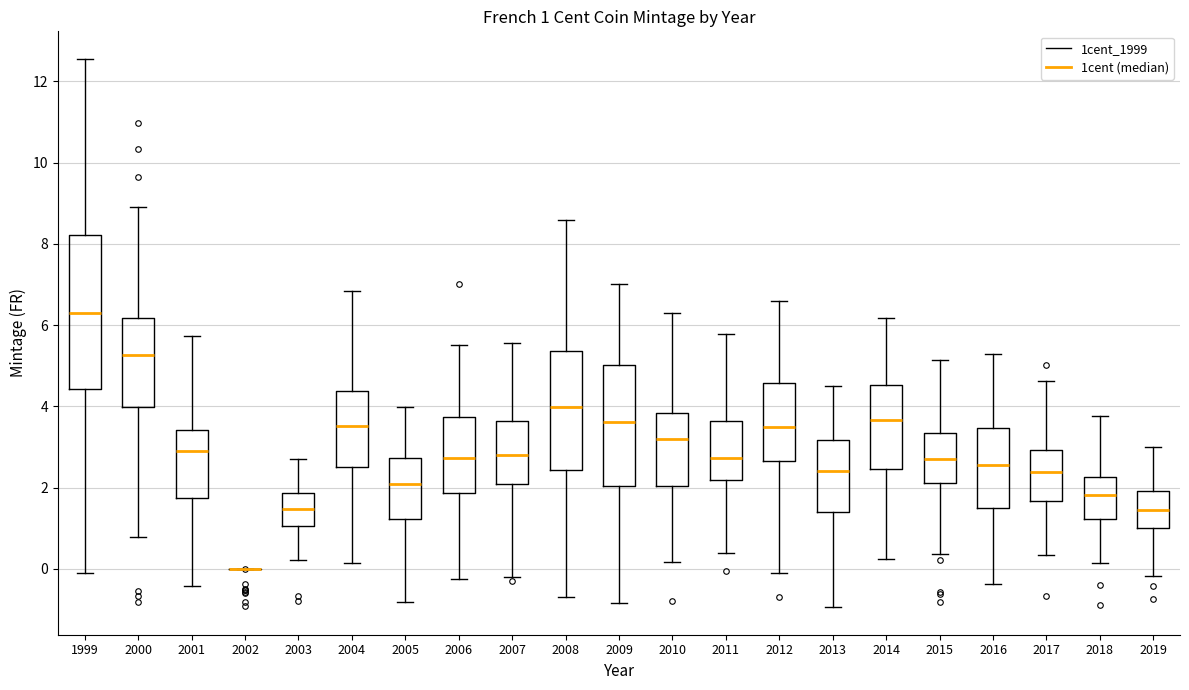

Comparing the boxes themselves (not the whiskers), which one is the tallest?

1999